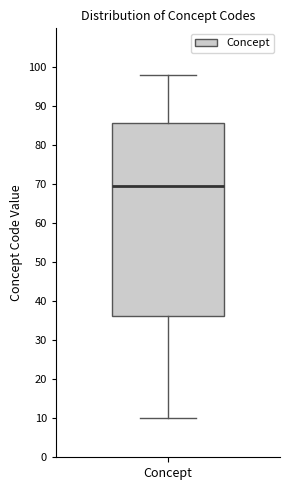

Read this box plot against the y-axis: the position of the median line, the range covered by the box, and the ends of both whiskers. The values are not printed on the chart, so give them approximately, as read against the axis.

median 70, box 36 to 86, whiskers 10 to 98